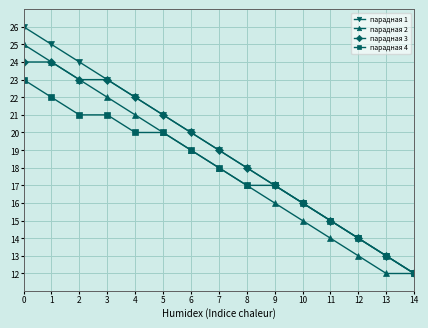

Is the value of парадная 2 at 13 greater than the value of парадная 3 at 5?

No